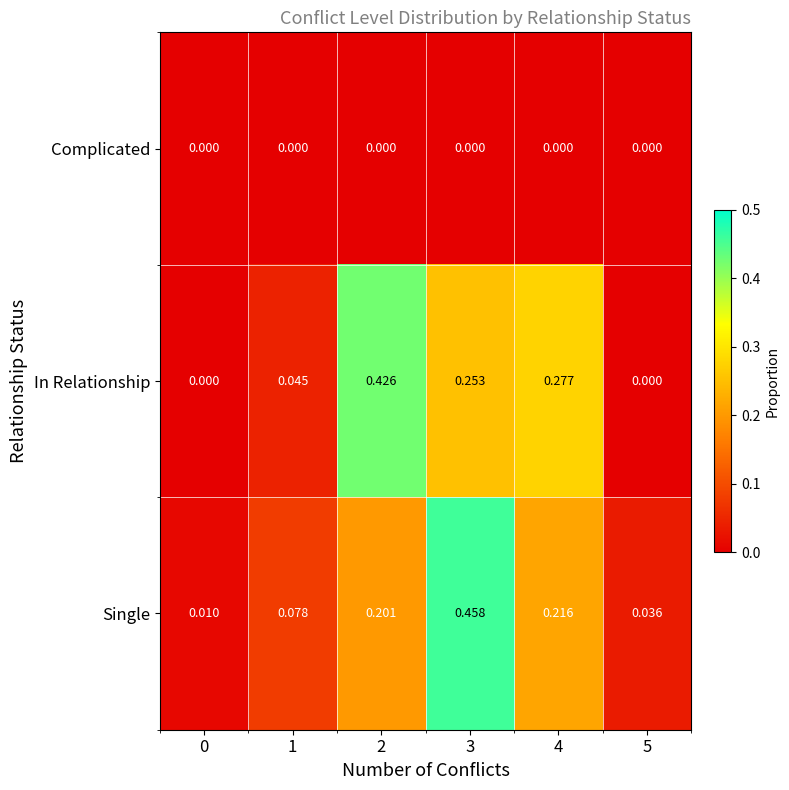

Which series has the largest range (max minus min)?

Single